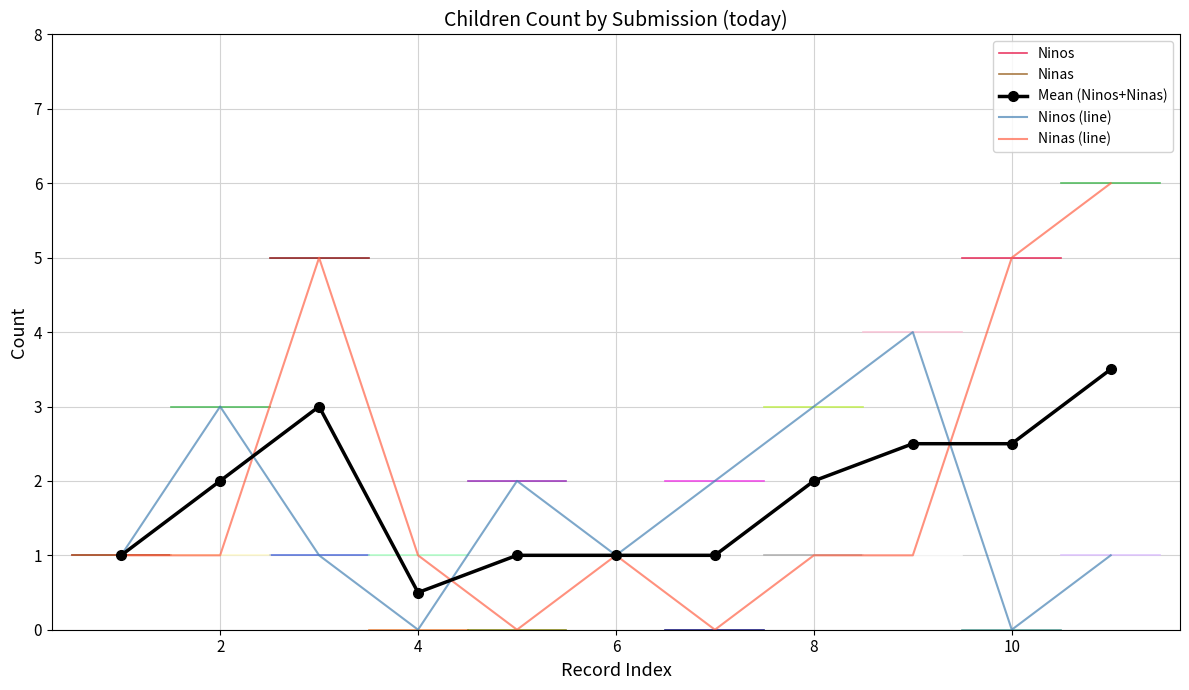

Count the Ninas values in the range 1 to 5.

8